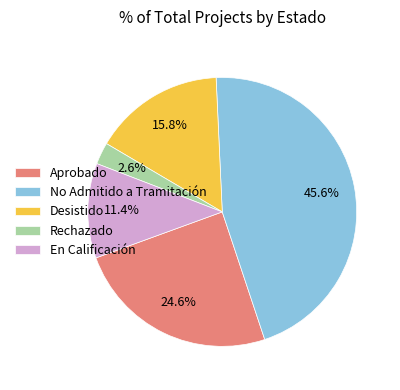

To the nearest percent, what is the difference between the largest and smallest slice percentages?

43%